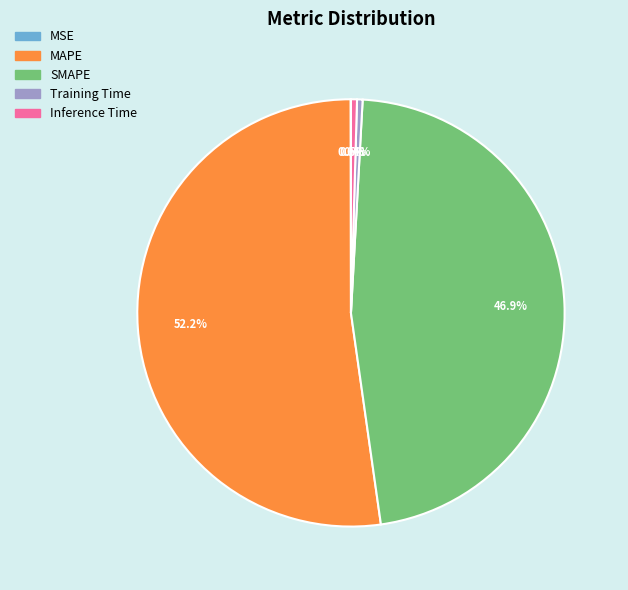

Combined, what portion of the pie is SMAPE and Training Time?

47.3%